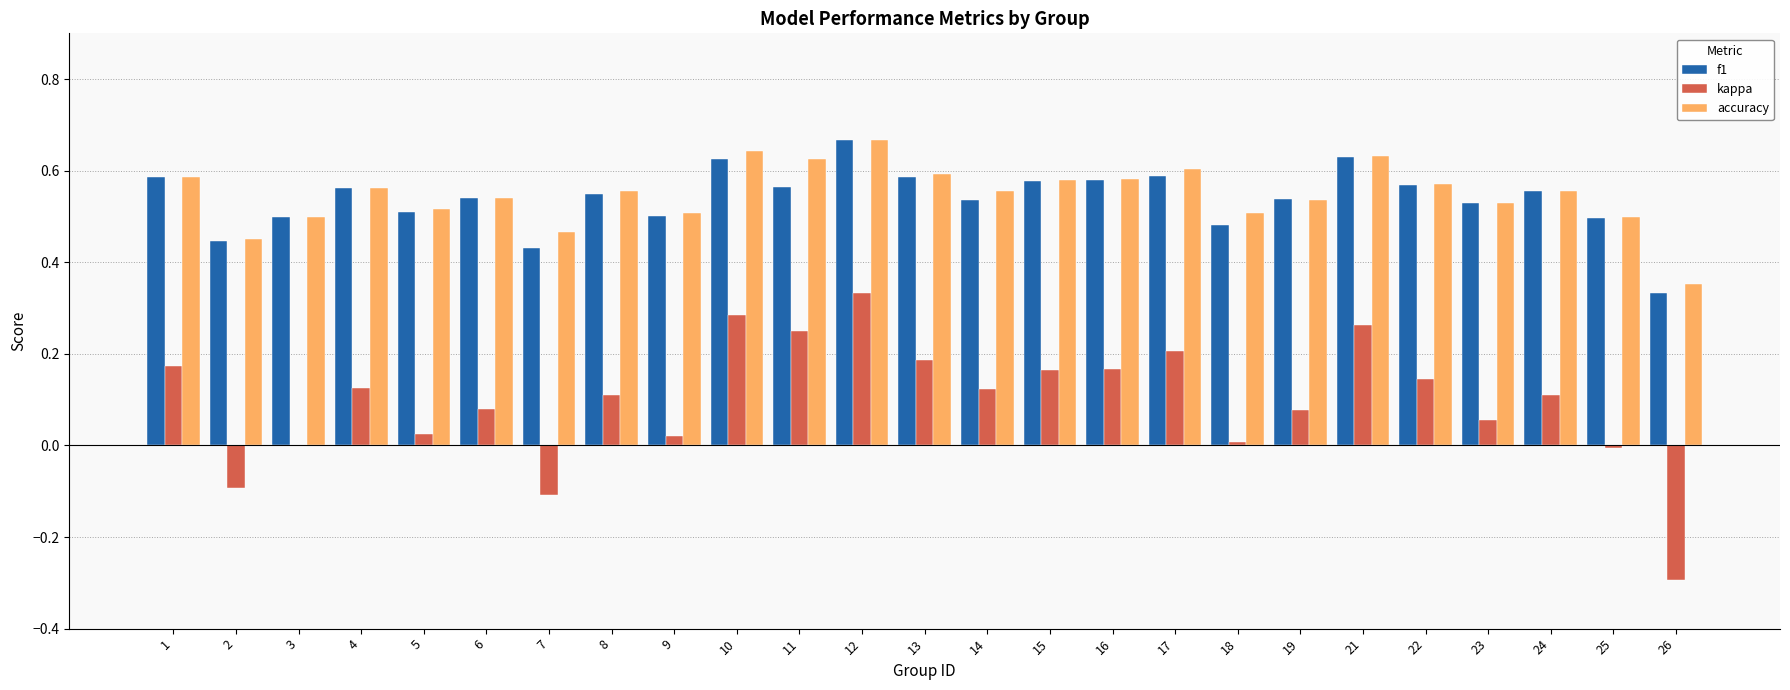

At which category is the sum across all series the highest?

12